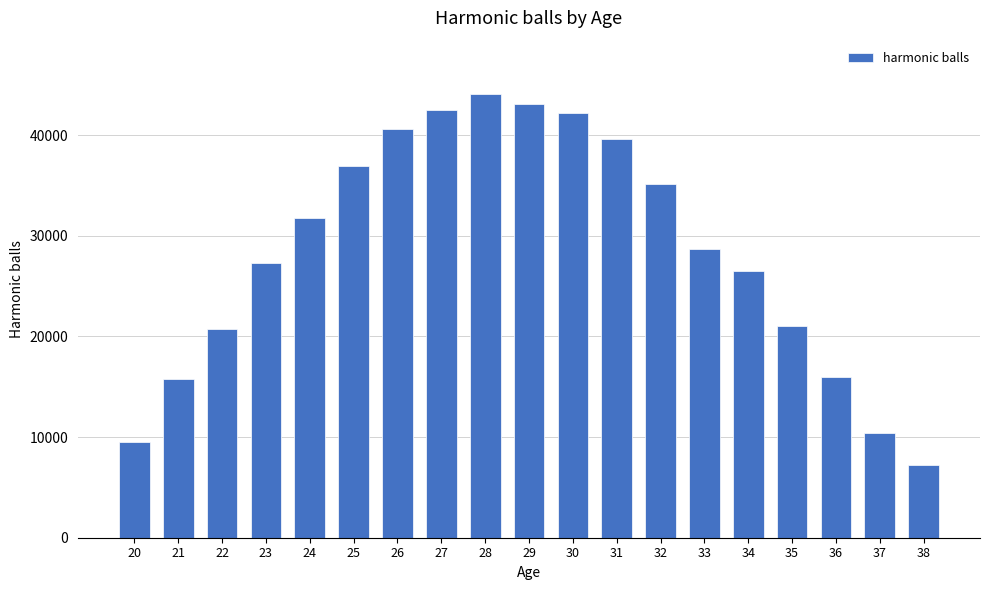

What is the ratio of the value at 33 to the value at 38?

4.0